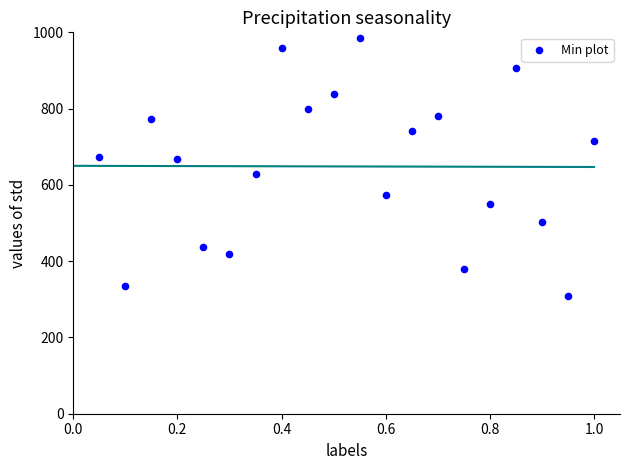

What is the range of X values (max minus min)?

0.9